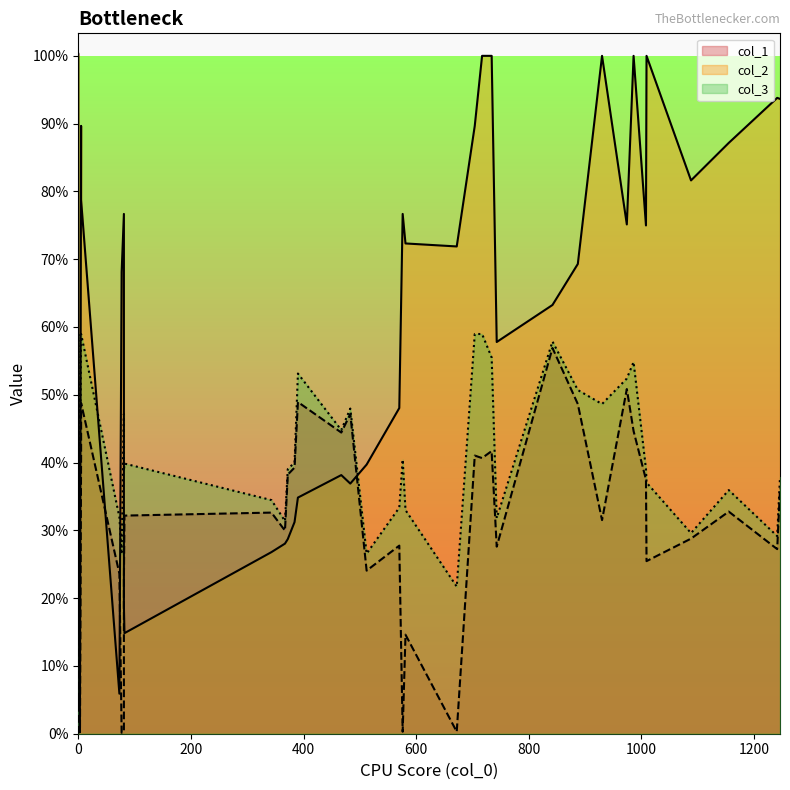

Rank the series by their average value, from lowest to highest.

col_1, col_3, col_2